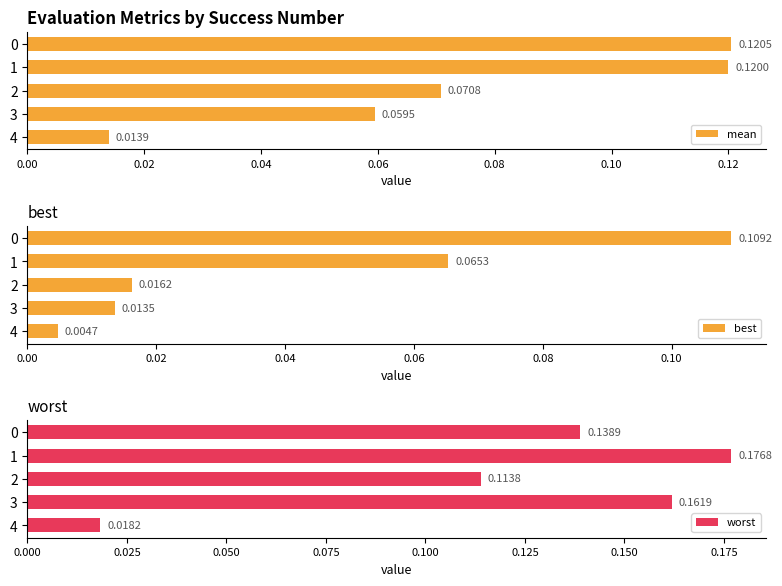

What is the highest value of the best series?

0.1